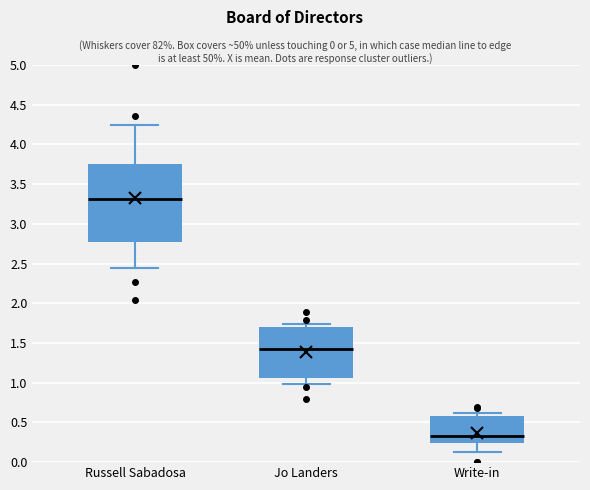

Reading left to right, read every box against the y-axis: the position of its median line, the range the box covers, and the ends of its whiskers. The values are not printed on the chart, so give them approximately, as read against the axis.

Russell Sabadosa: median 3.30, box 2.80 to 3.75, whiskers 2.45 to 4.25
Jo Landers: median 1.40, box 1.05 to 1.70, whiskers 1.00 to 1.75
Write-in: median 0.35, box 0.25 to 0.60, whiskers 0.10 to 0.60 (just above the box's upper edge)